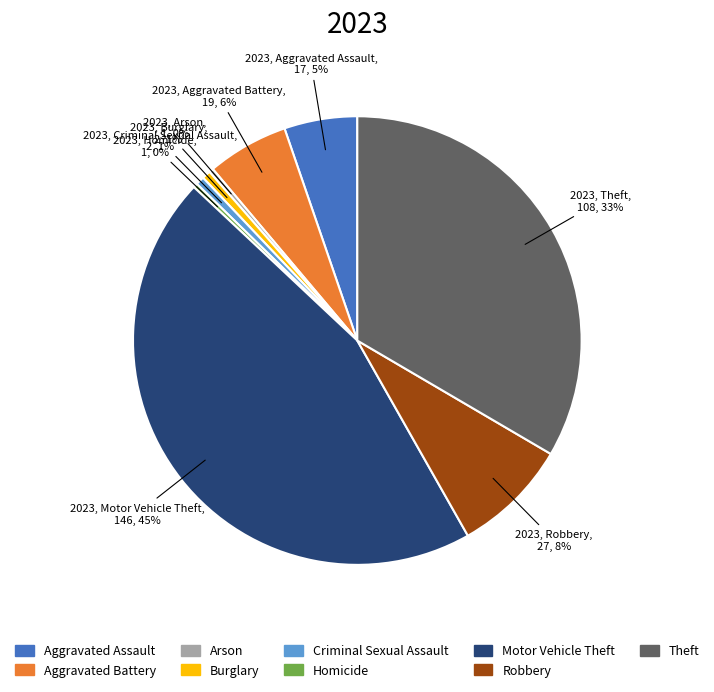

How many slices are in this pie chart?

9